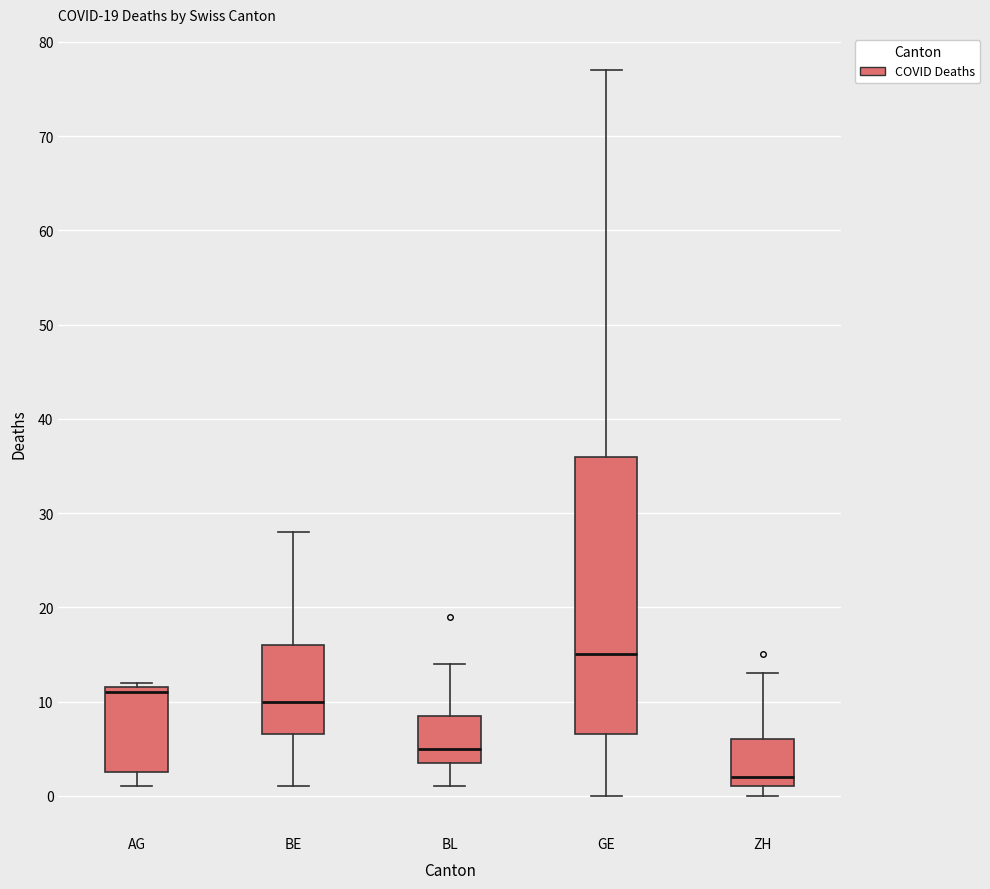

Which box's median line is the highest?

GE